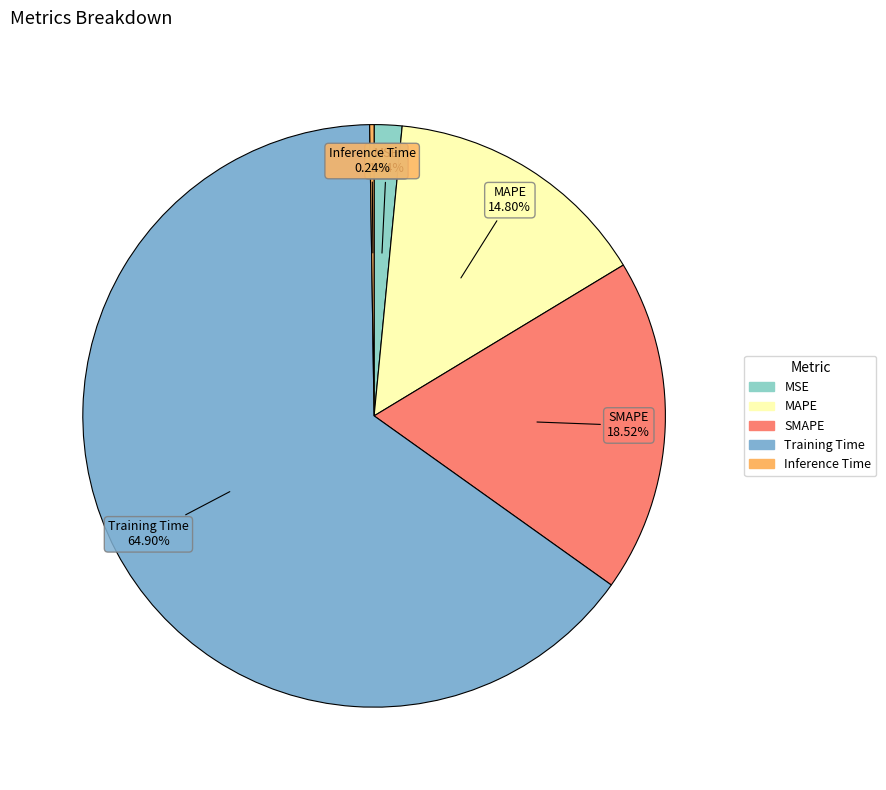

Is MSE the majority of the pie?

No